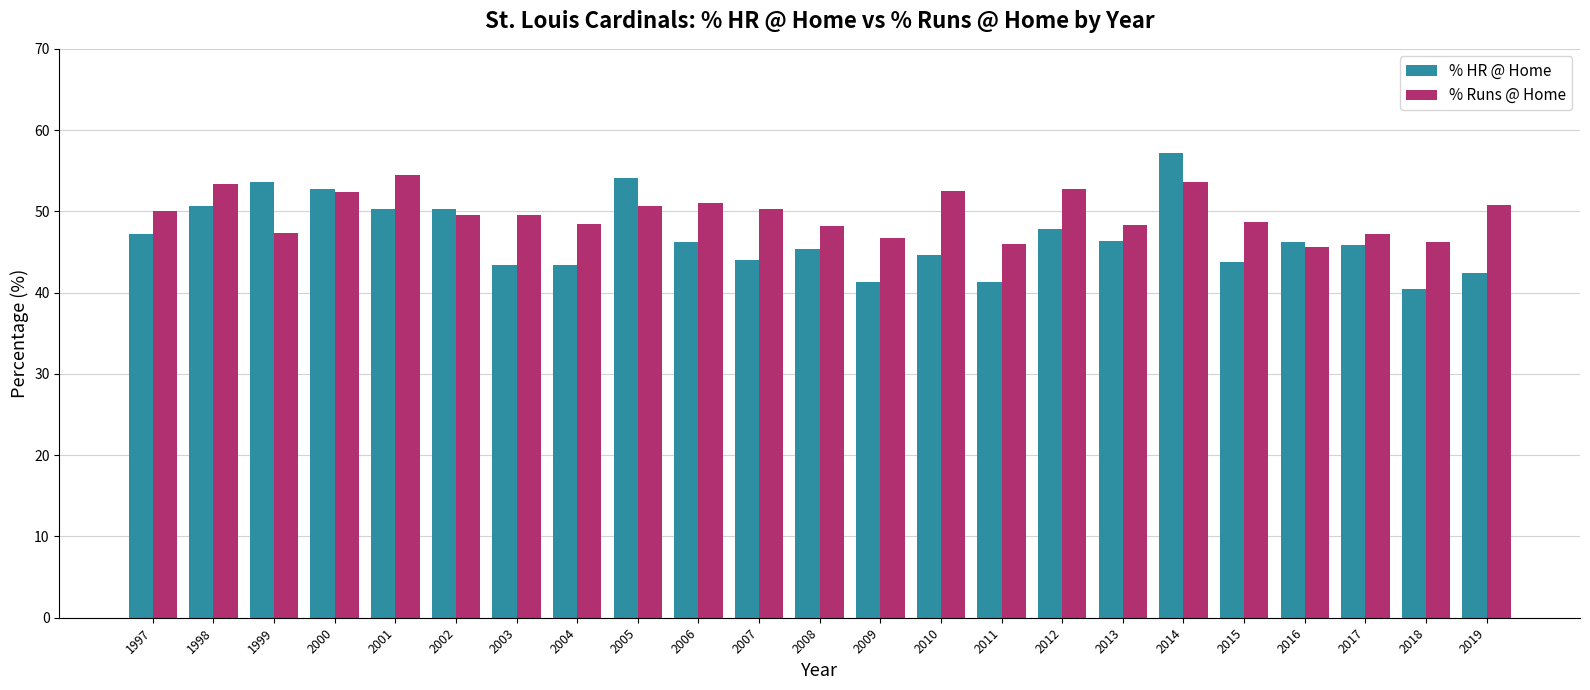

At 2018, list the series in order from smallest to largest.

% HR @ Home, % Runs @ Home